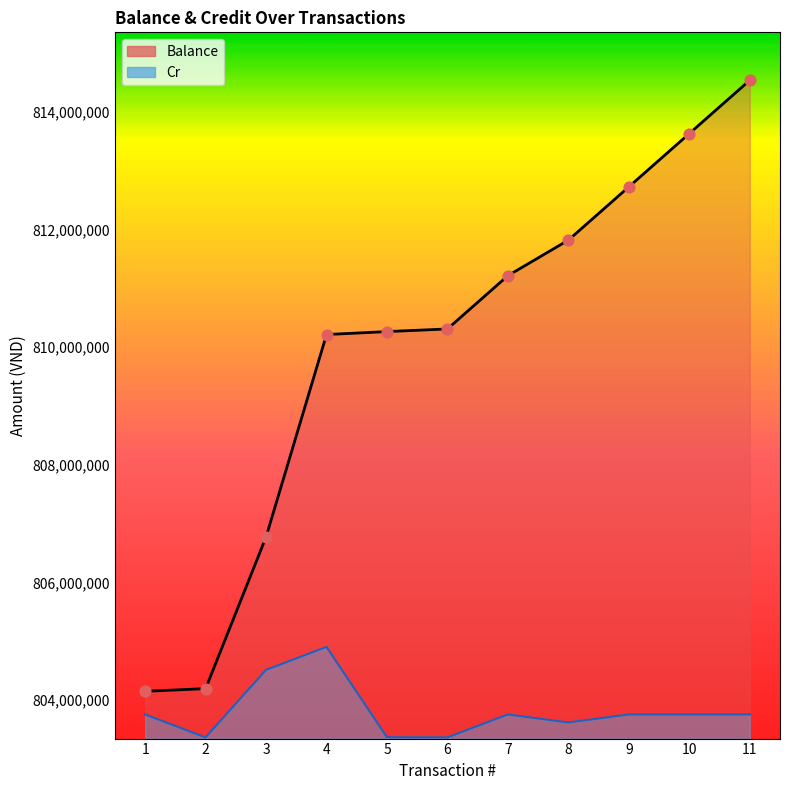

What are all the series names shown in the legend?

Balance, Cr